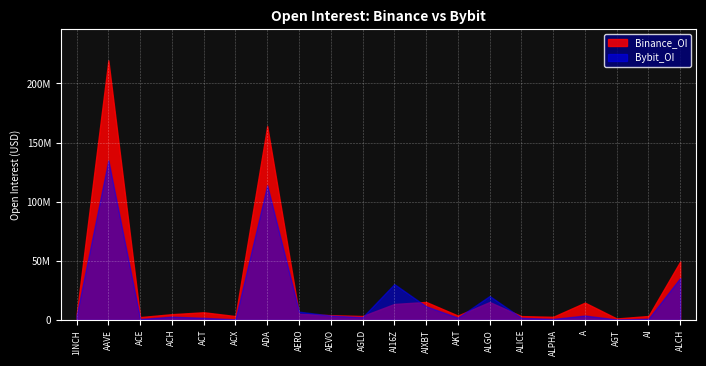

What is the difference between the Bybit_OI values at ALPHA and ACH?

1913708